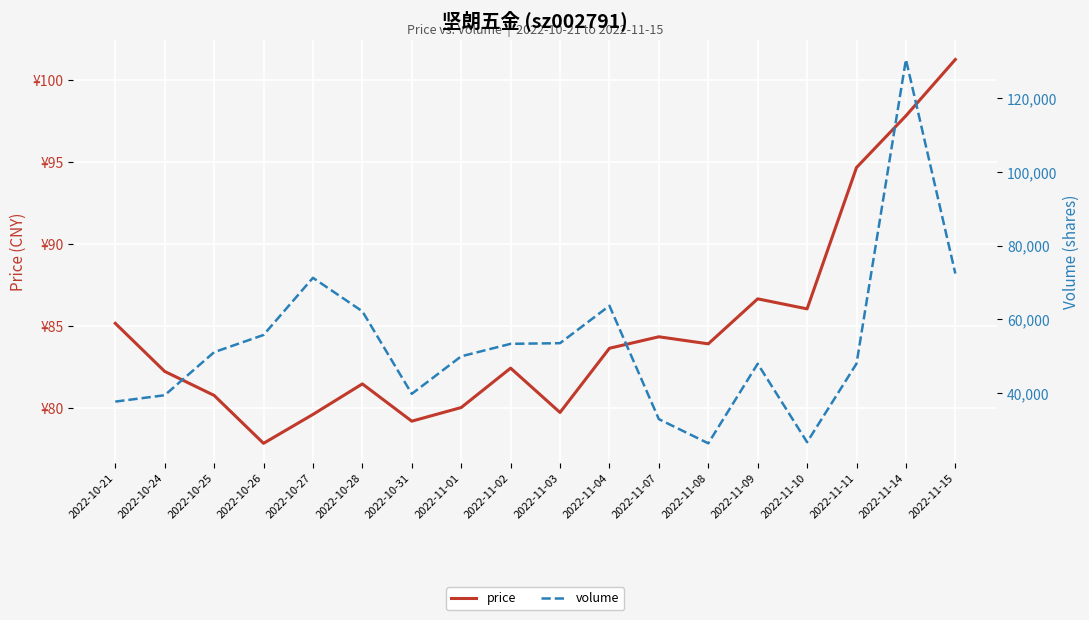

Which series has the largest range (max minus min)?

volume